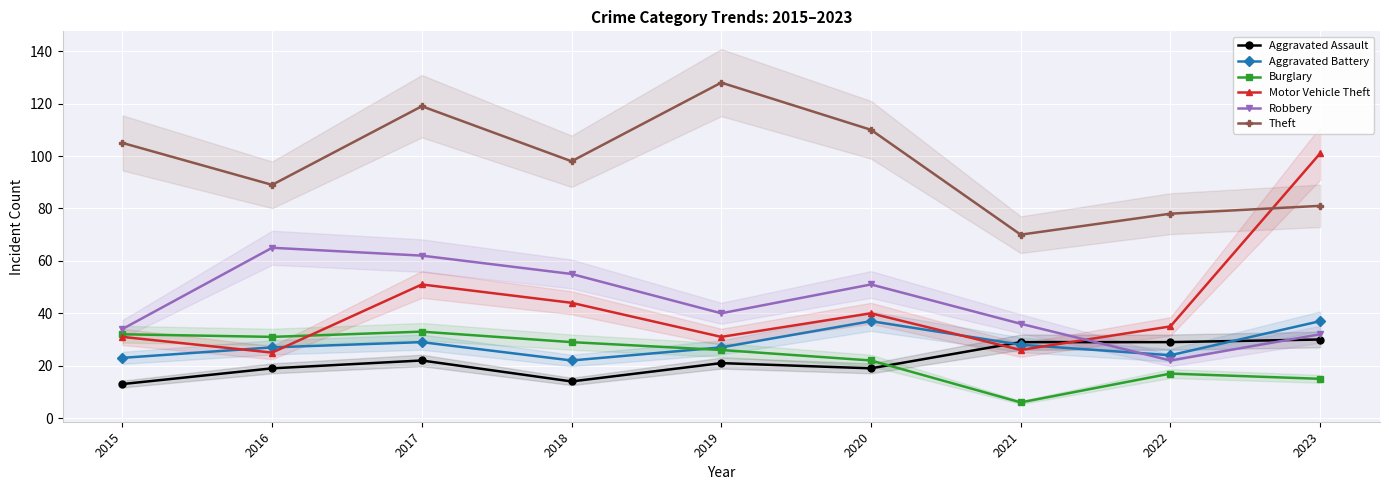

What are all the series names shown in the legend?

Aggravated Assault, Aggravated Battery, Burglary, Motor Vehicle Theft, Robbery, Theft